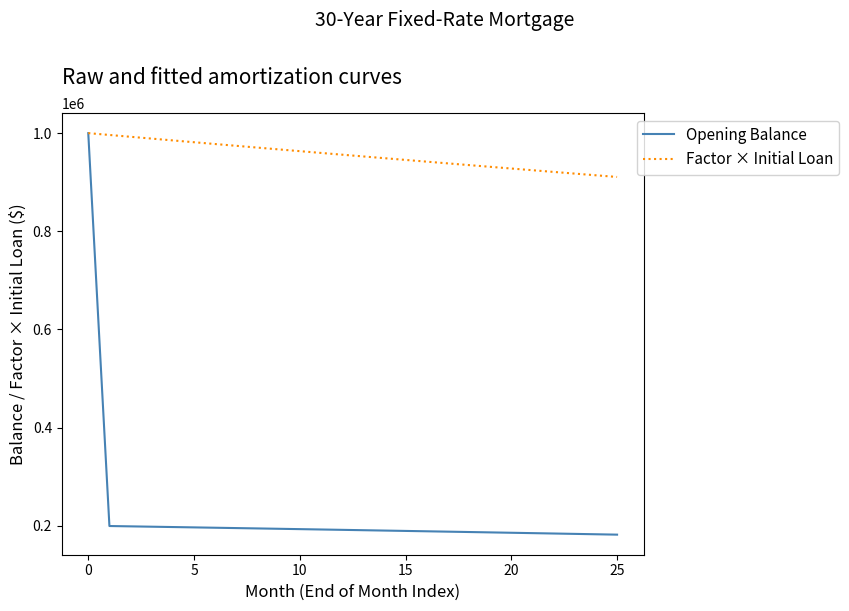

What is the maximum value shown in the chart?

1000000.0